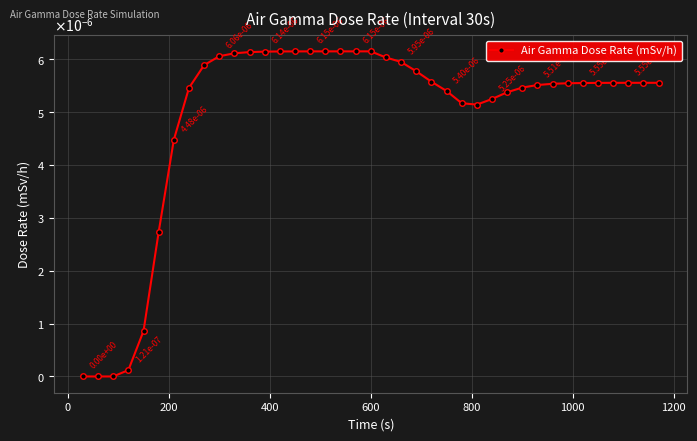

Does the chart have visible grid lines?

Yes